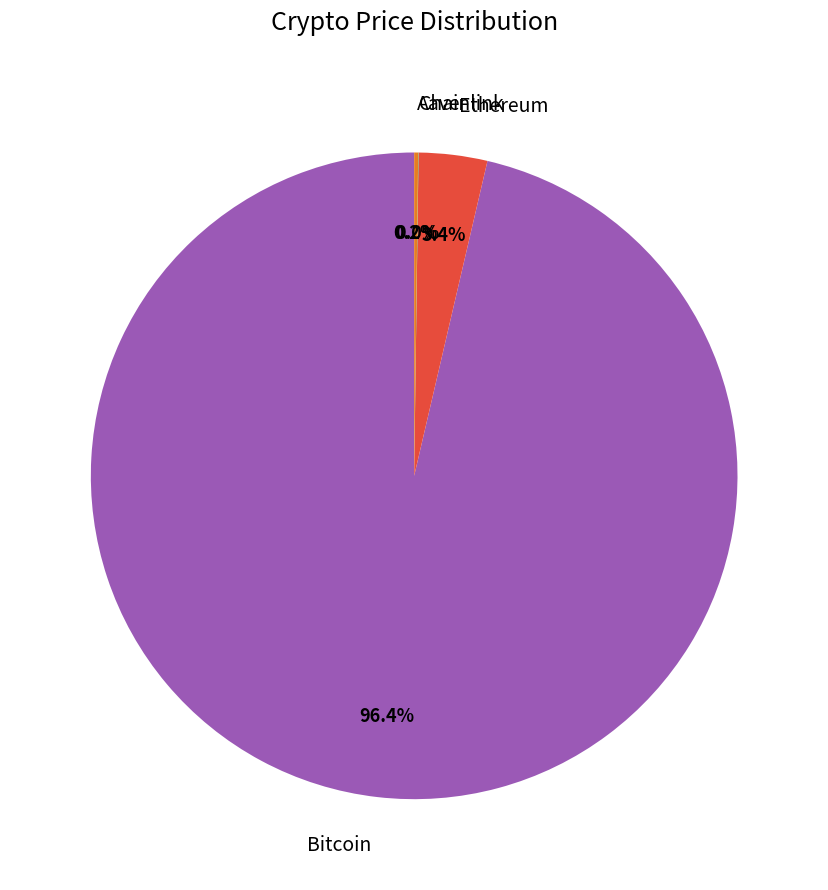

Does any single category account for the majority?

Yes